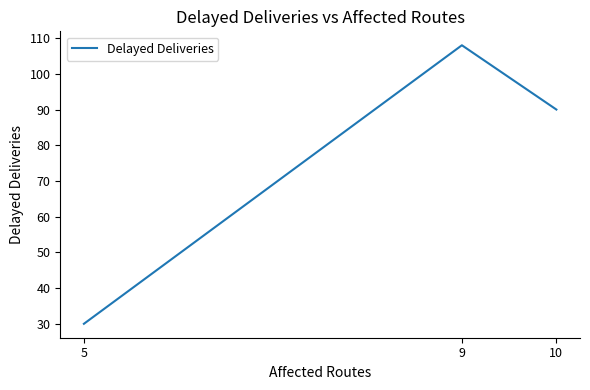

What is the difference between the values at 5 and 10?

60